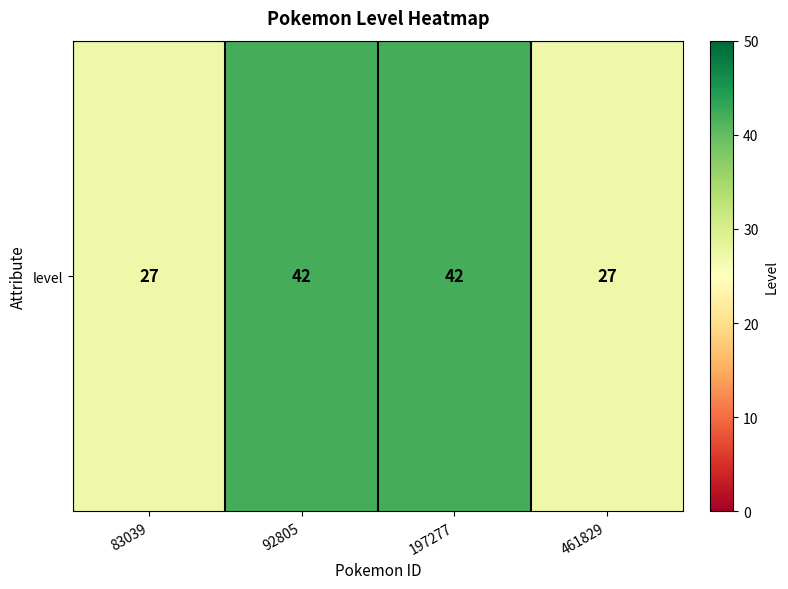

Approximately how many times larger is the value at 92805 compared to 83039?

1.6